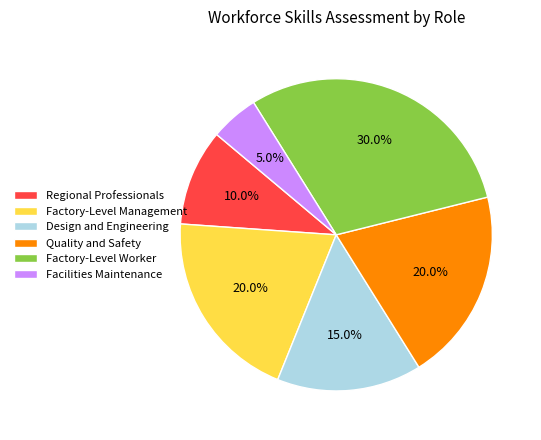

Count the number of slices in the pie.

6